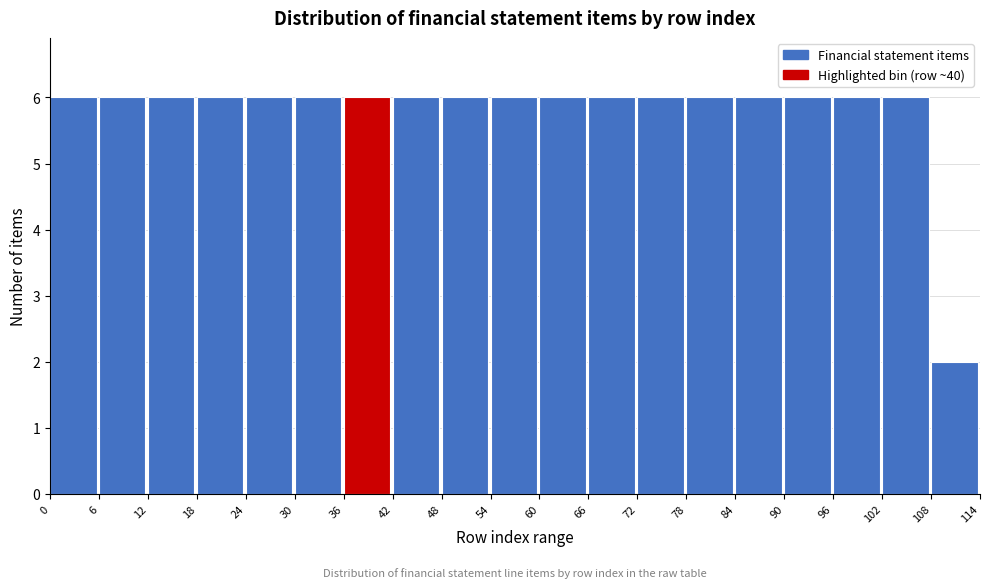

Reading left to right, list every bar in this chart as the range it spans on the x-axis followed by its height. The values are not printed on the chart, so give them approximately, as read against the axis.

0 to 6: 6
6 to 12: 6
12 to 18: 6
18 to 24: 6
24 to 30: 6
30 to 36: 6
36 to 42: 6
42 to 48: 6
48 to 54: 6
54 to 60: 6
60 to 66: 6
66 to 72: 6
72 to 78: 6
78 to 84: 6
84 to 90: 6
90 to 96: 6
96 to 102: 6
102 to 108: 6
108 to 114: 2